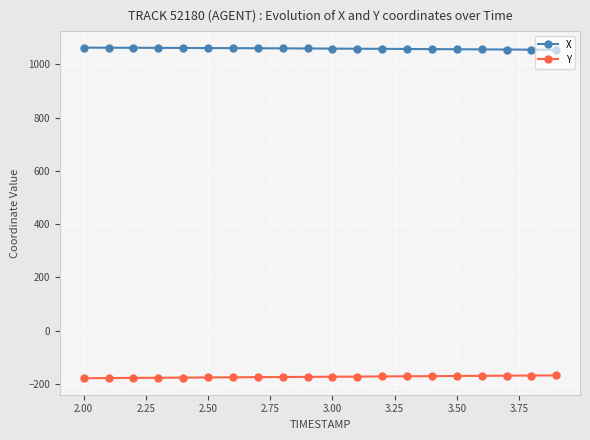

How many data points in X are less than 1059?

8